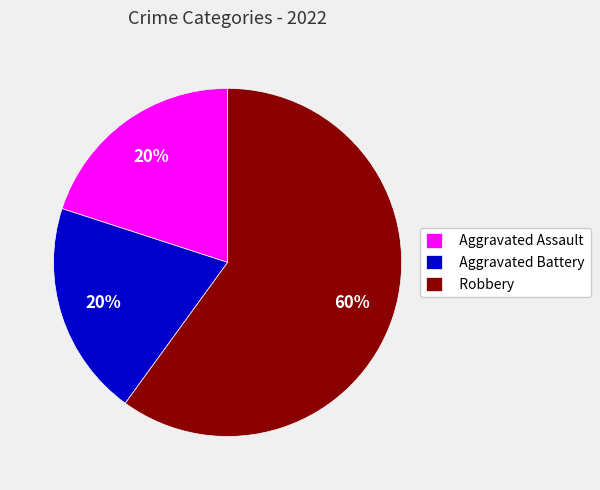

Does Robbery account for over 50% of the chart?

Yes